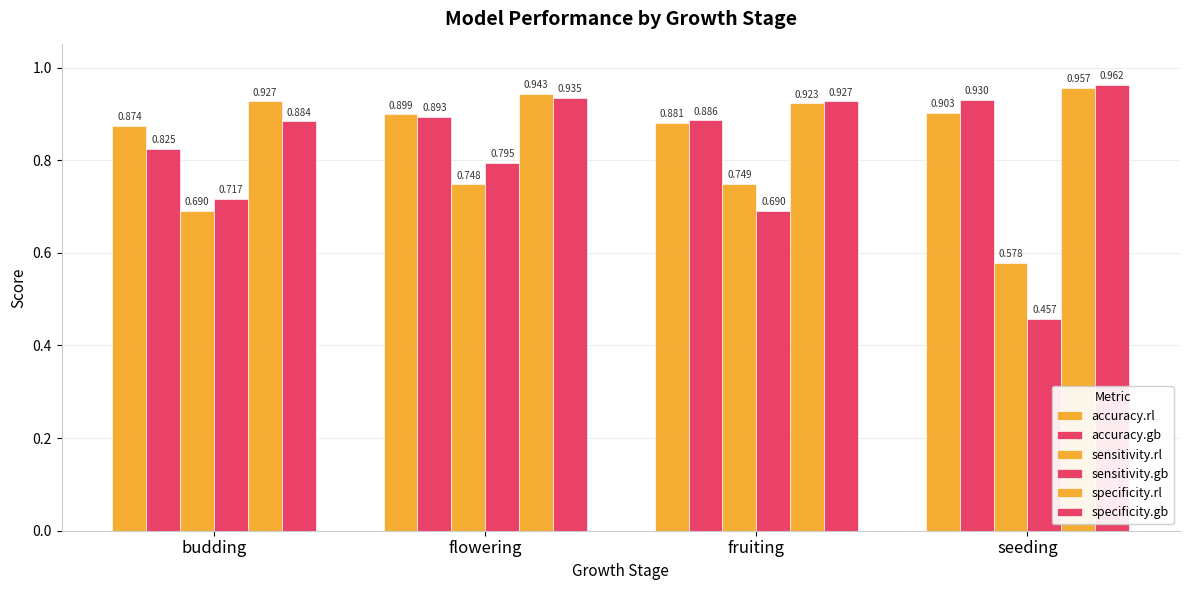

What is the average value of the accuracy.gb series?

0.9